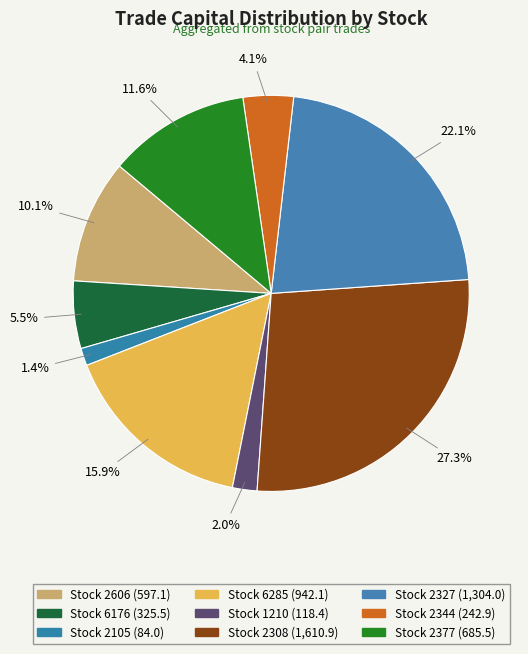

How many segments does this pie chart have?

9